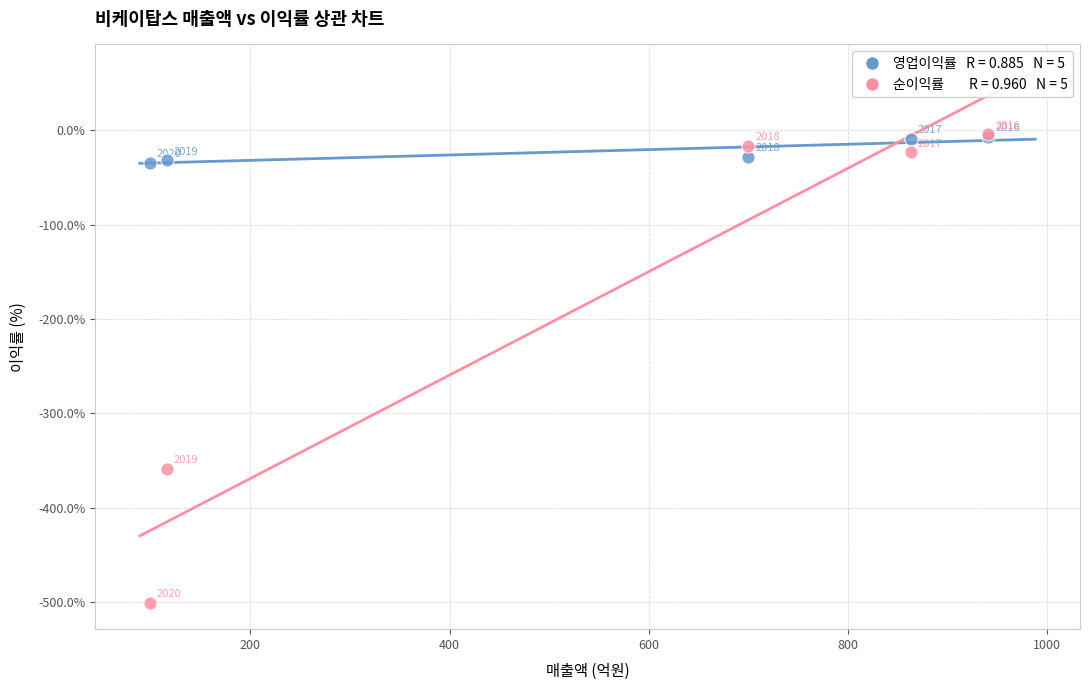

Across all series, what Y value is closest to -252?

-358.8